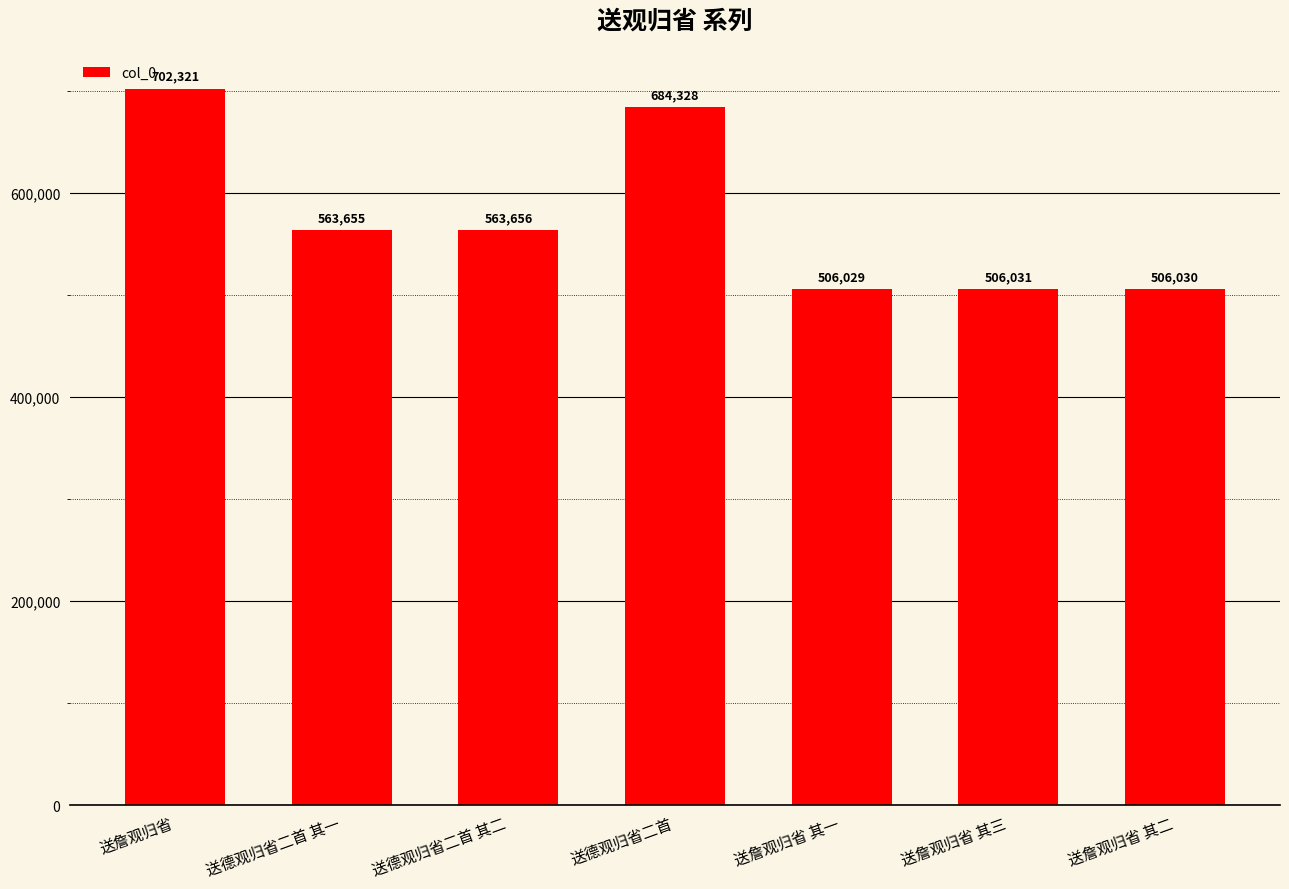

What is the average value?

576007